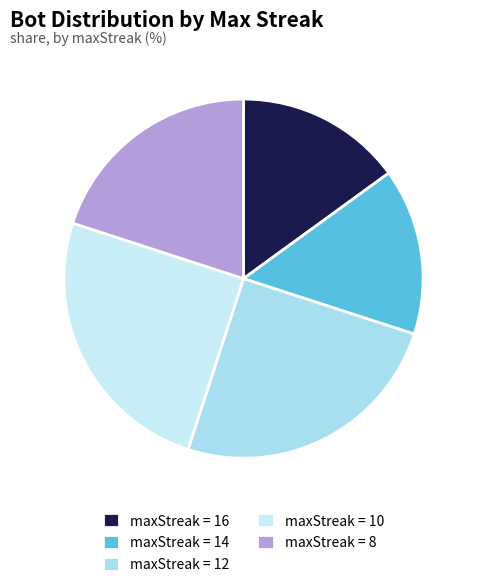

Is there any slice that represents more than half of the pie?

No